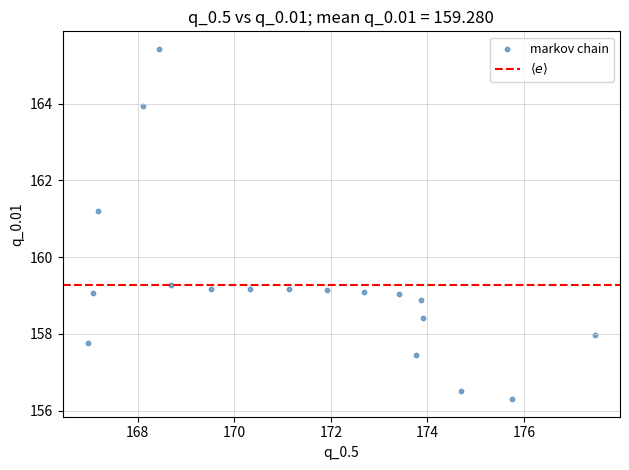

What is the range of X values (max minus min)?

10.5